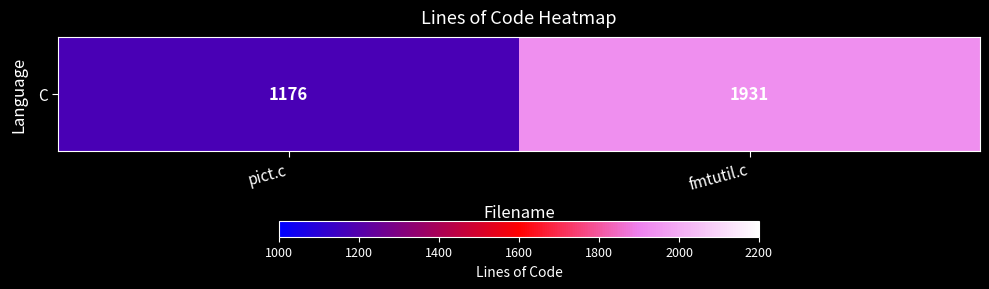

True or false: the data shows 1979 at pict.c.

False